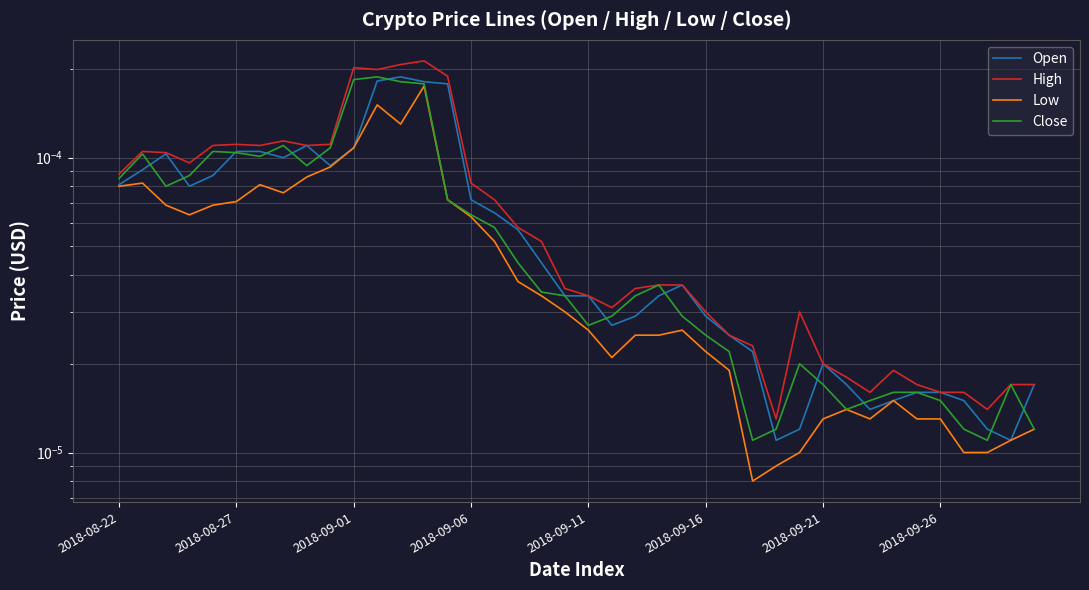

True or false: Low has a value of 0.0 at 36.

True